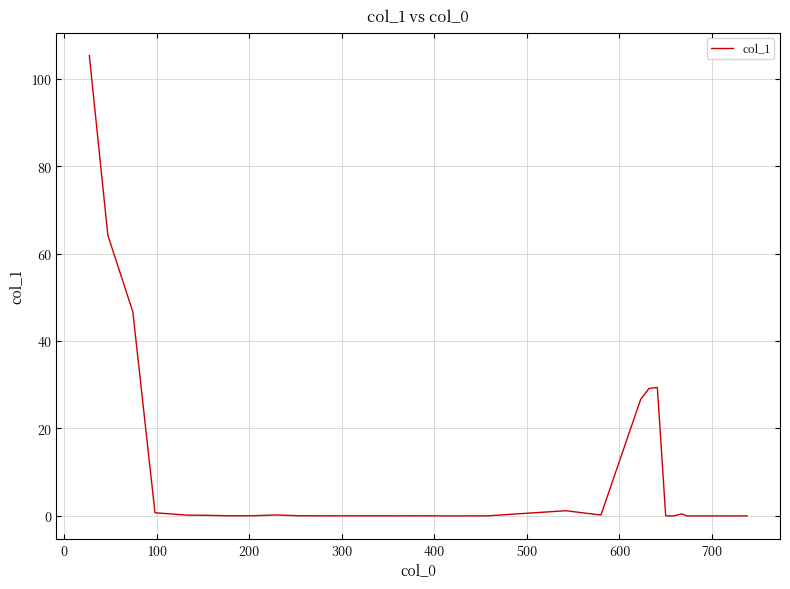

What is the difference between the maximum and minimum values?

105.3